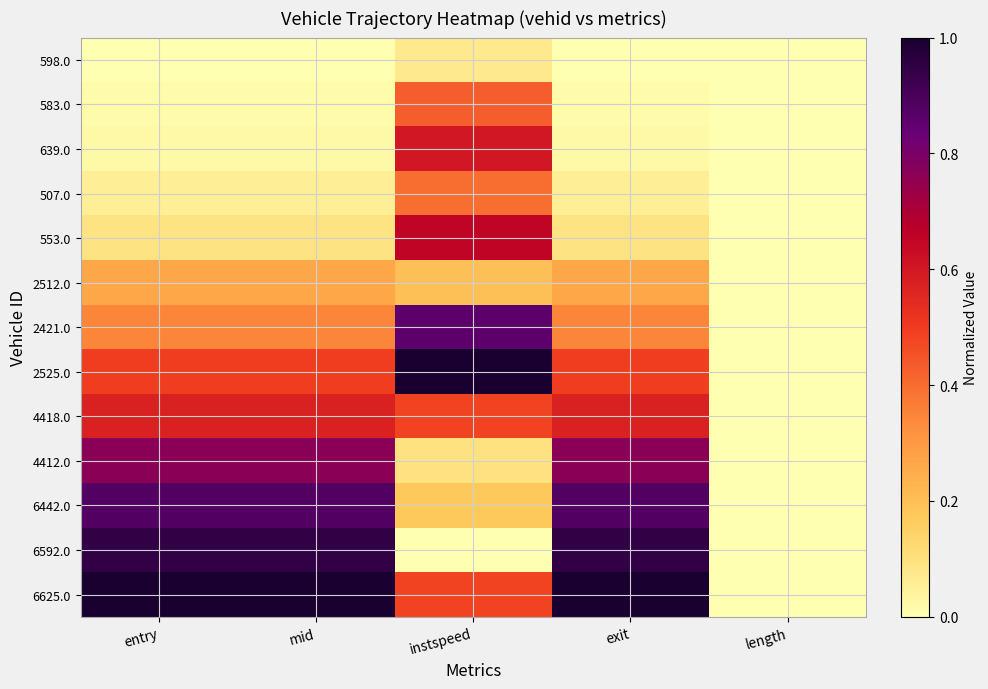

Reading left to right, transcribe all the data shown in this chart.

598.0: entry=0.0	mid=0.0	instspeed=0.1	exit=0.0	length=0.0
583.0: entry=0.0	mid=0.0	instspeed=0.4	exit=0.0	length=0.0
639.0: entry=0.0	mid=0.0	instspeed=0.6	exit=0.0	length=0.0
507.0: entry=0.1	mid=0.1	instspeed=0.4	exit=0.1	length=0.0
553.0: entry=0.1	mid=0.1	instspeed=0.7	exit=0.1	length=0.0
2512.0: entry=0.3	mid=0.3	instspeed=0.2	exit=0.3	length=0.0
2421.0: entry=0.3	mid=0.3	instspeed=0.9	exit=0.3	length=0.0
2525.0: entry=0.5	mid=0.5	instspeed=1.0	exit=0.5	length=0.0
4418.0: entry=0.6	mid=0.6	instspeed=0.5	exit=0.6	length=0.0
4412.0: entry=0.8	mid=0.8	instspeed=0.1	exit=0.8	length=0.0
6442.0: entry=0.9	mid=0.9	instspeed=0.2	exit=0.9	length=0.0
6592.0: entry=0.9	mid=0.9	instspeed=0.0	exit=0.9	length=0.0
6625.0: entry=1.0	mid=1.0	instspeed=0.5	exit=1.0	length=0.0